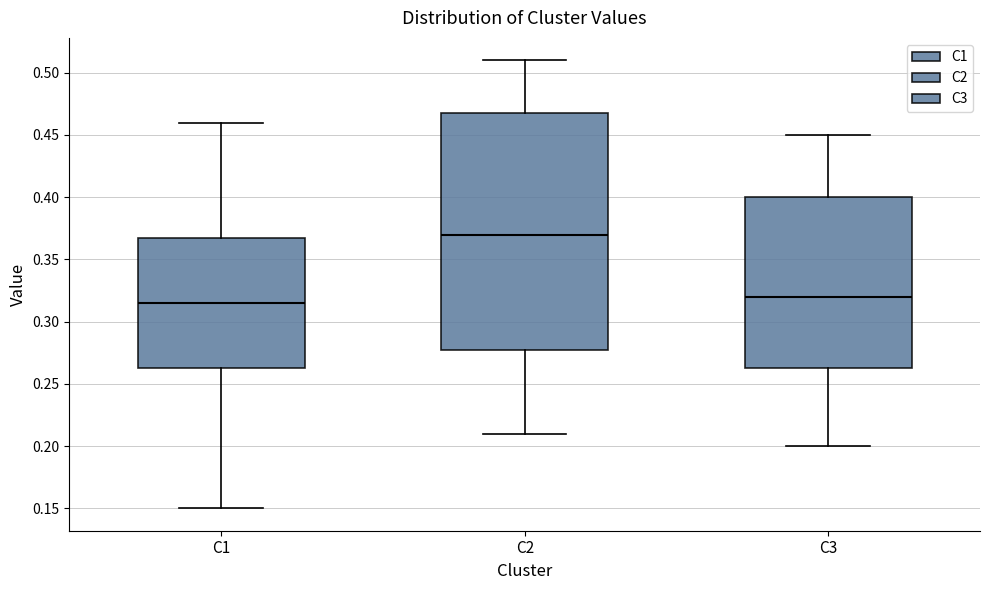

Which box is the tallest, from its lower edge to its upper edge?

C2